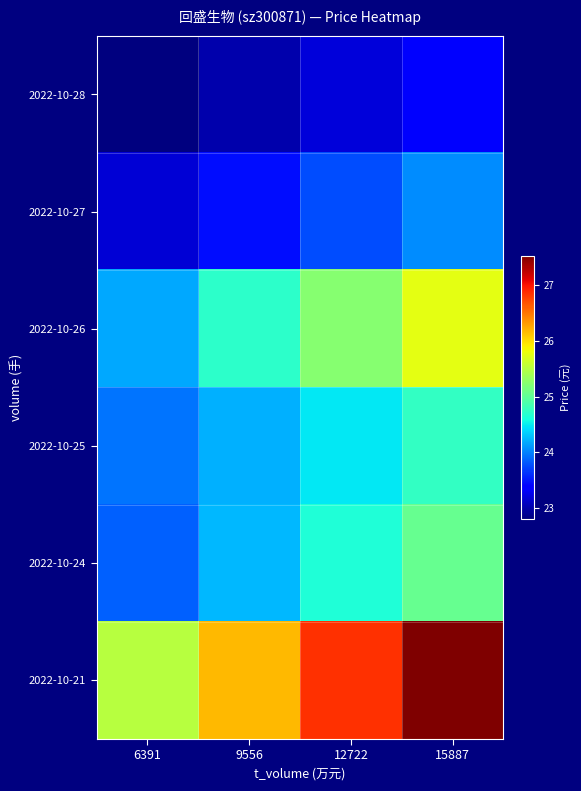

Which category has the lowest value across all series?

6391